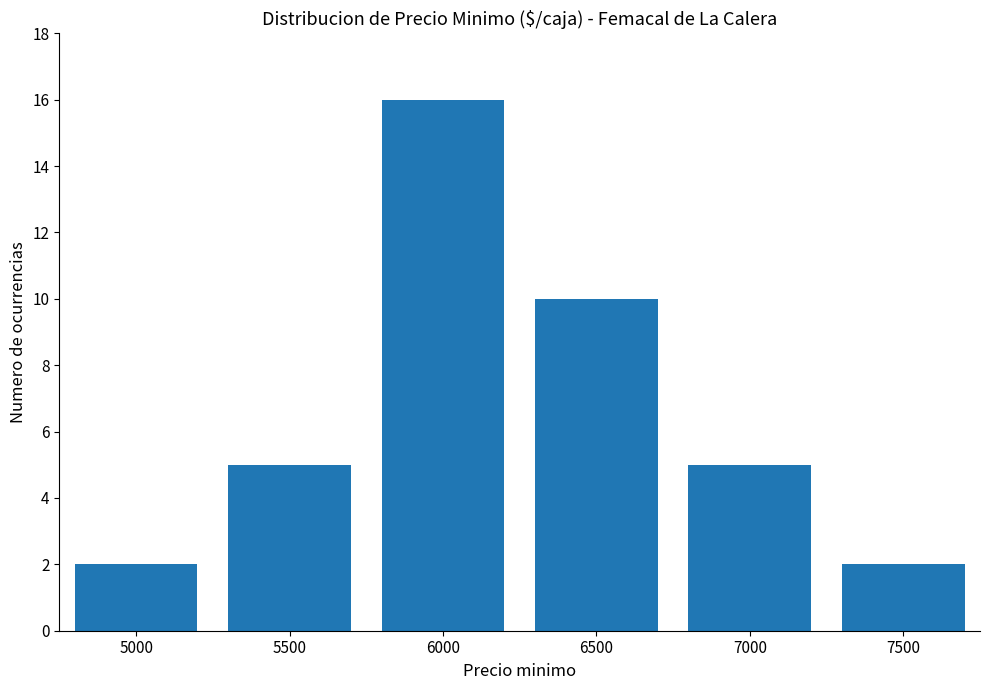

What is the sum of all values?

40